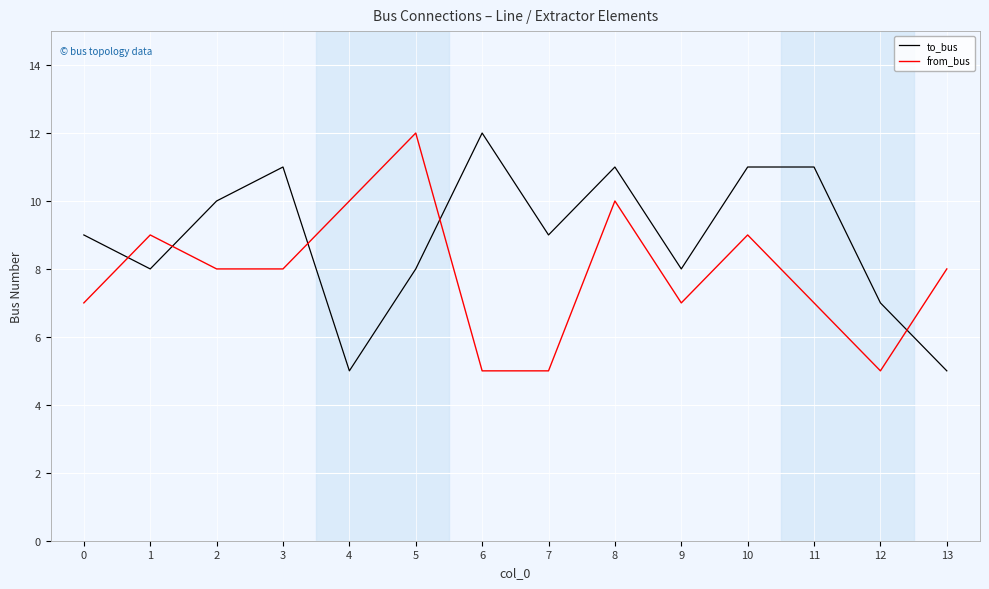

Reading left to right, what are all the values shown in this chart?

to_bus: 9	8	10	11	5	8	12	9	11	8	11	11	7	5
from_bus: 7	9	8	8	10	12	5	5	10	7	9	7	5	8